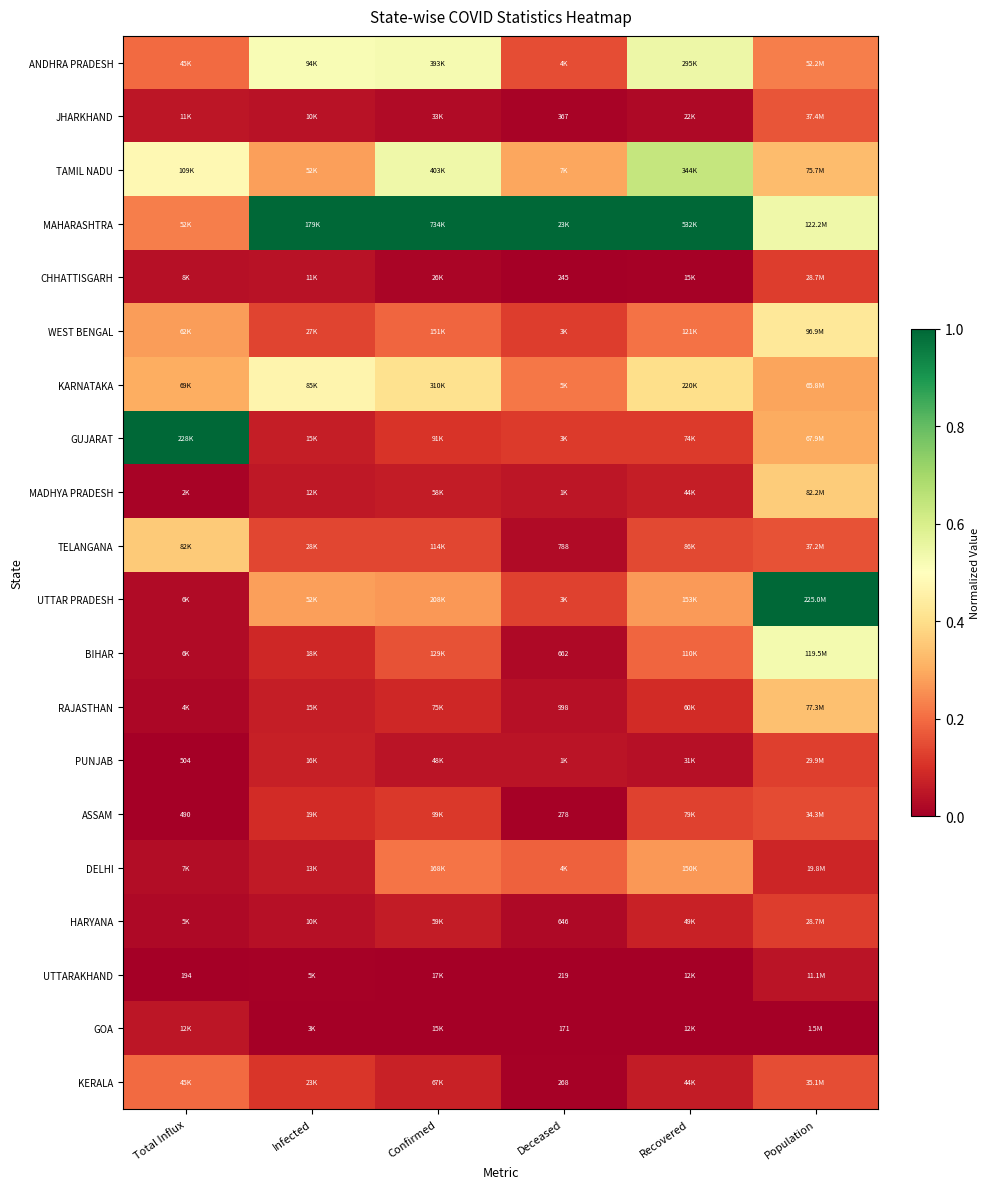

Is it true that PUNJAB equals 0.2 at Population?

False